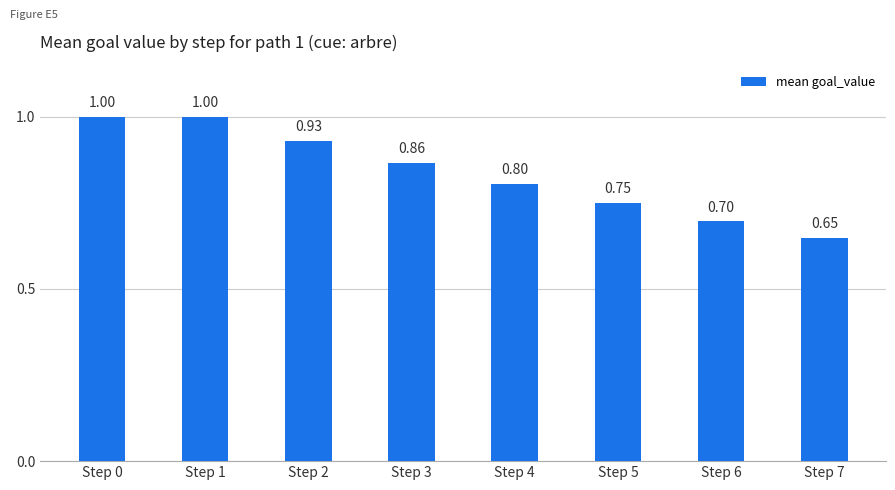

What is the value of the 5th bar from the left?

0.8